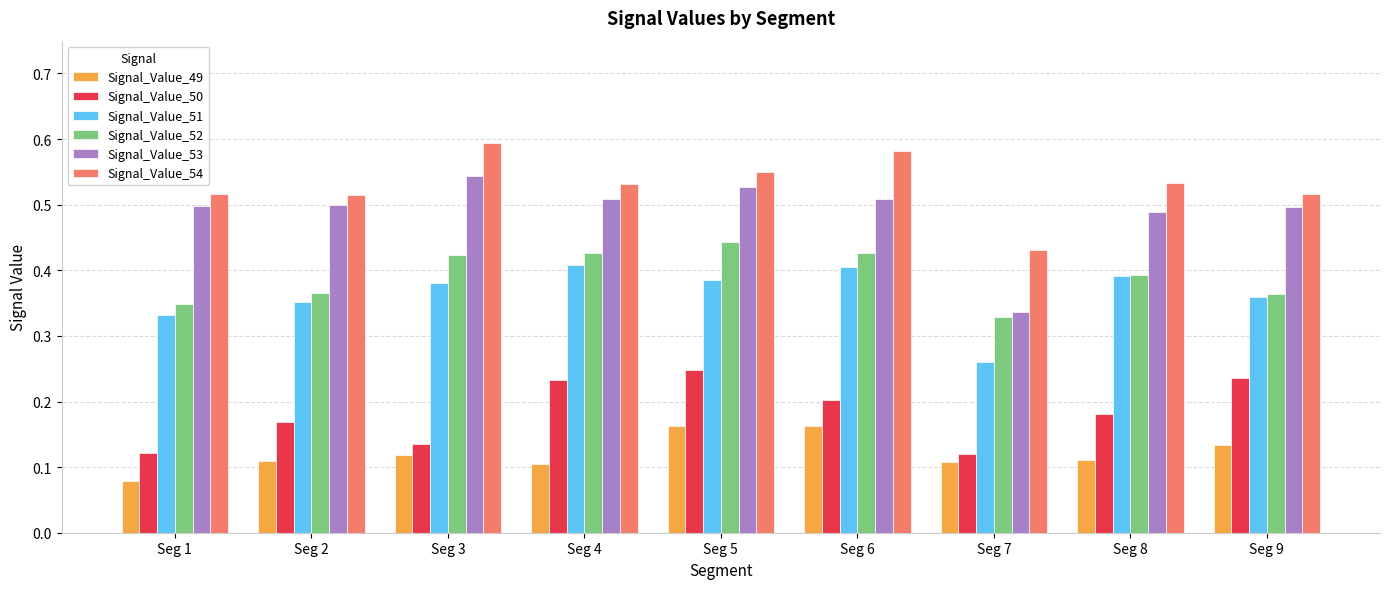

The value of Signal_Value_50 at Seg 3 is 0.1. True or false?

True